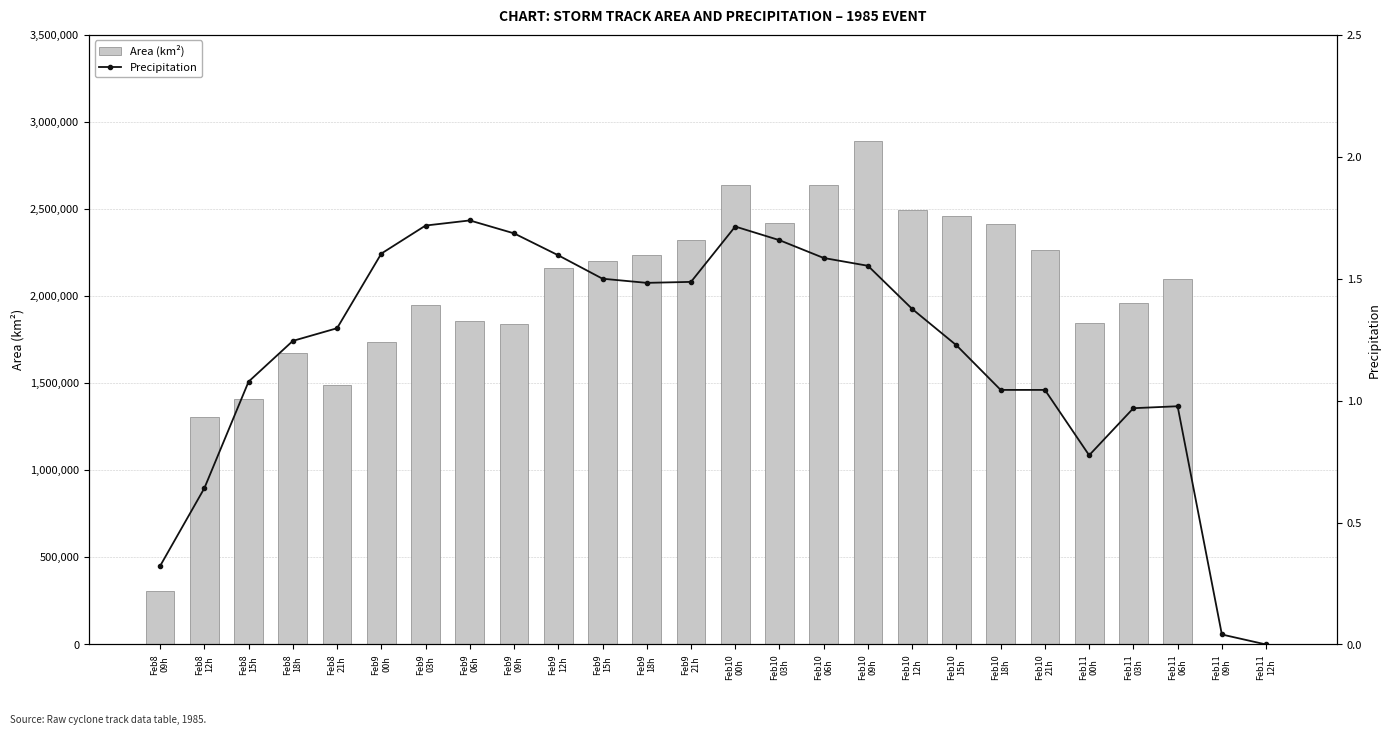

Reading left to right, transcribe all the data shown in this chart.

Area (km²): 305000.0	1308750.0	1408125.0	1676250.0	1488125.0	1738750.0	1948125.0	1859375.0	1842500.0	2162500.0	2201875.0	2234375.0	2323125.0	2640000.0	2418750.0	2637500.0	2890000.0	2495625.0	2461250.0	2413125.0	2266875.0	1847500.0	1961250.0	2100000.0	625.0	0.0
Precipitation: 0.3	0.6	1.1	1.2	1.3	1.6	1.7	1.7	1.7	1.6	1.5	1.5	1.5	1.7	1.7	1.6	1.6	1.4	1.2	1.0	1.0	0.8	1.0	1.0	0.0	0.0